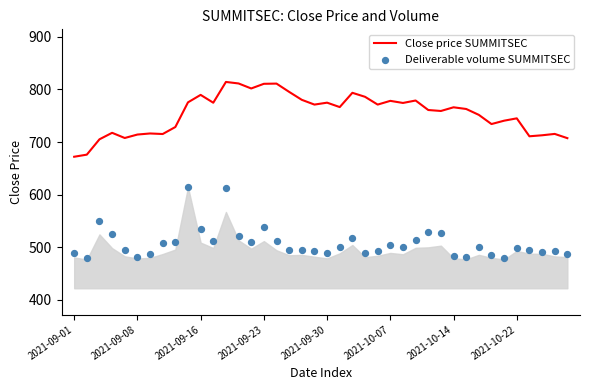

At how many categories does at least one series exceed 535?

40